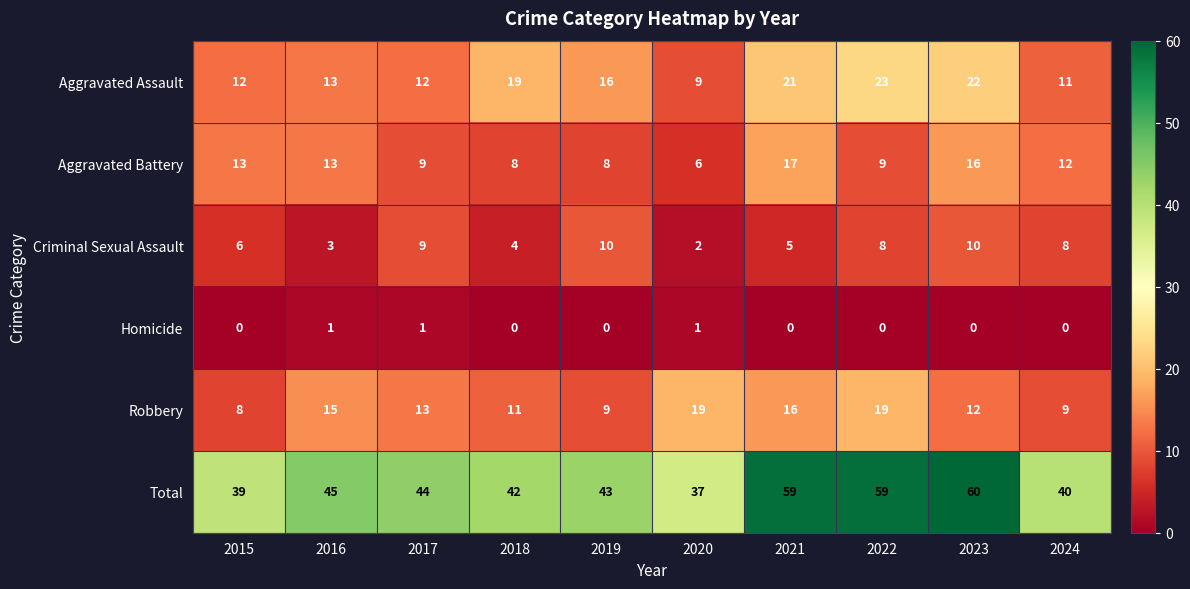

How many series are shown in this chart?

6